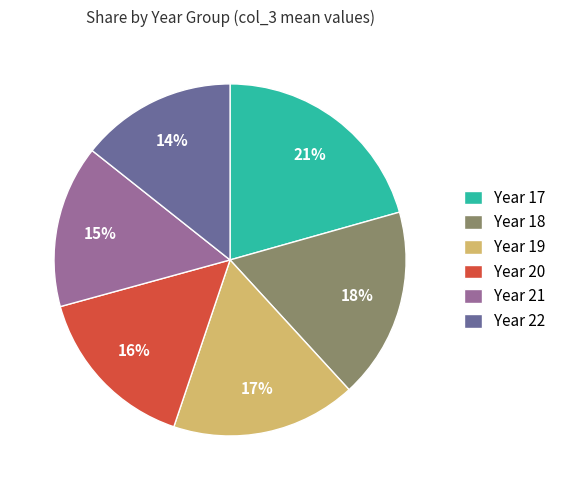

To the nearest percent, what is the average slice percentage?

17%